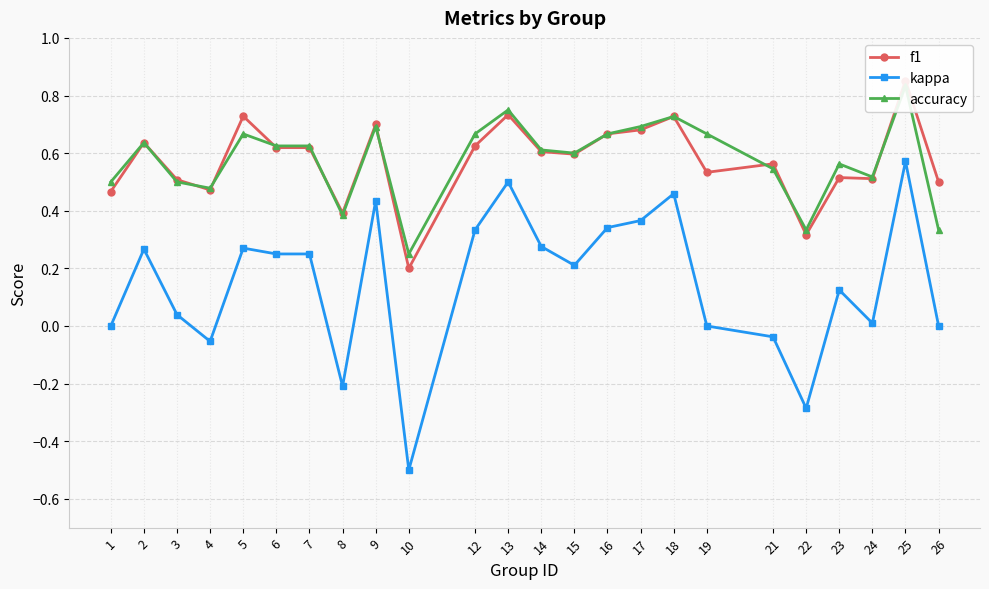

Is the value of accuracy at 14 greater than the value of kappa at 14?

Yes